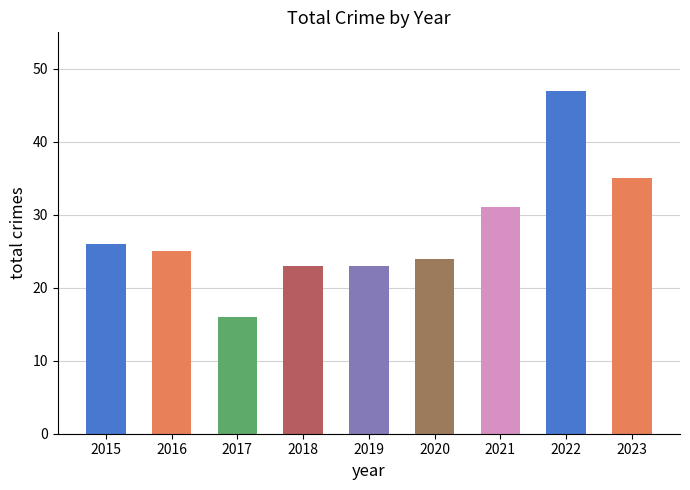

What value does the data have at 2022?

47